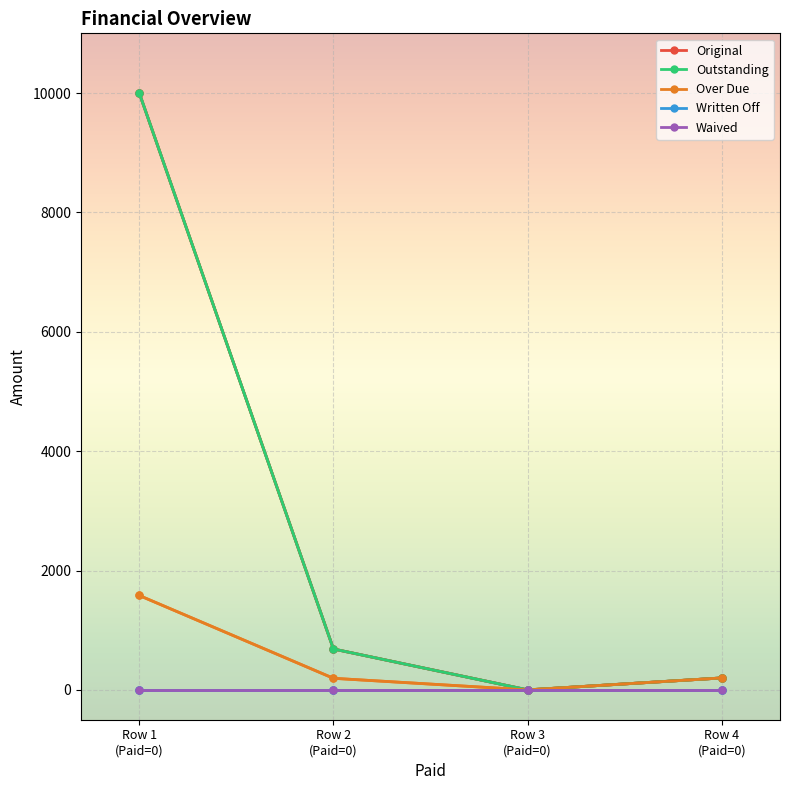

What is the difference between the highest and lowest values at Row 1
(Paid=0)?

10000.0